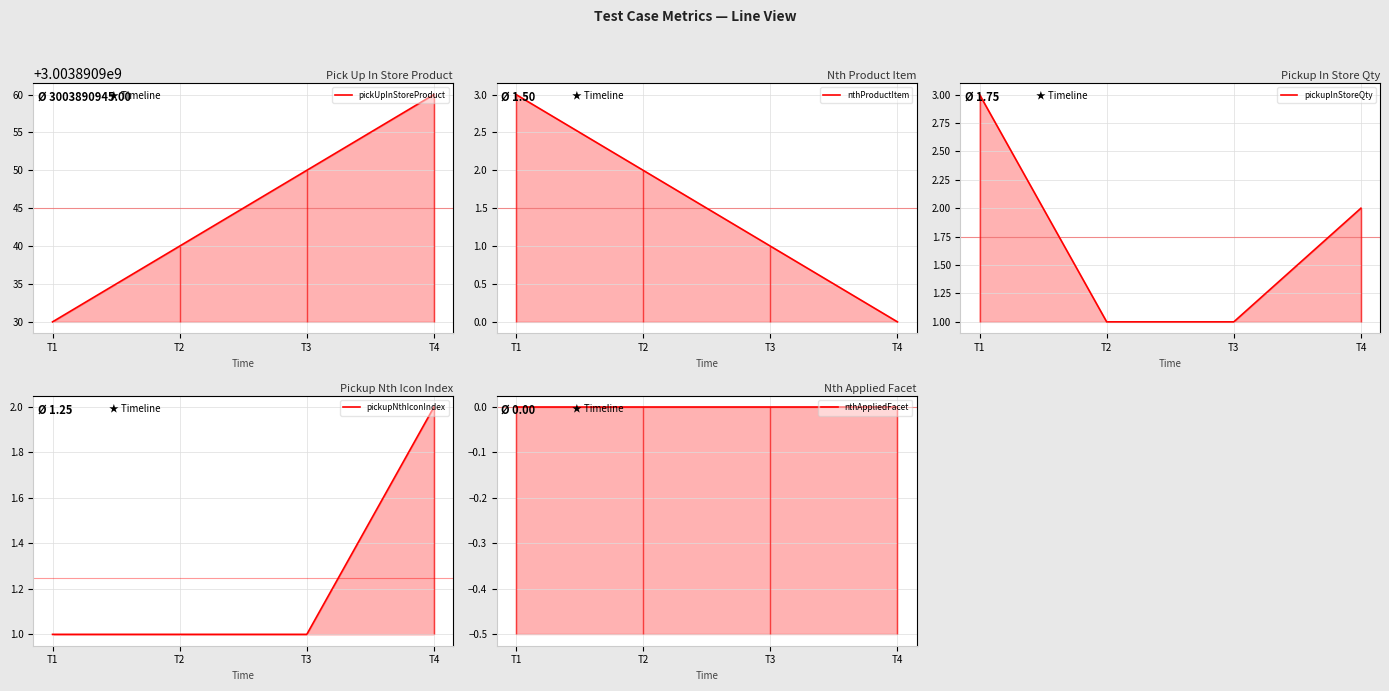

Reading left to right, list all the values displayed in this chart.

pickUpInStoreProduct: T1=3003890930	T2=3003890940	T3=3003890950	T4=3003890960
nthProductItem: T1=3	T2=2	T3=1	T4=0
pickupInStoreQty: T1=3	T2=1	T3=1	T4=2
pickupNthIconIndex: T1=1	T2=1	T3=1	T4=2
nthAppliedFacet: T1=0	T2=0	T3=0	T4=0